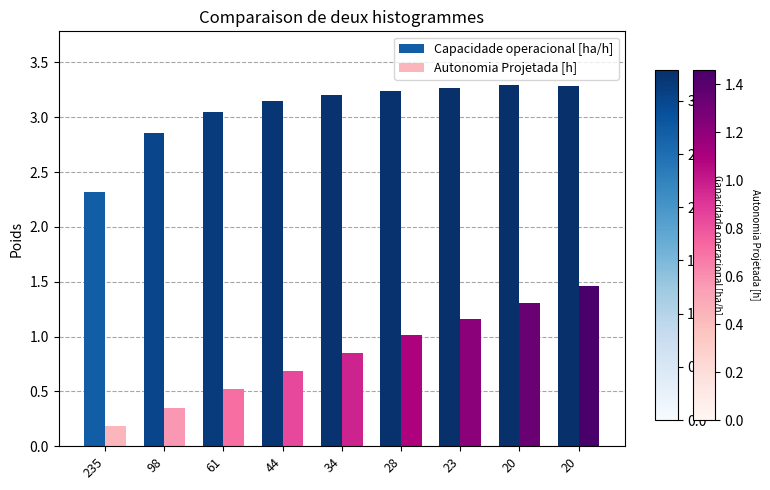

Rank the series by their maximum value, from highest to lowest.

Capacidade operacional [ha/h], Autonomia Projetada [h]